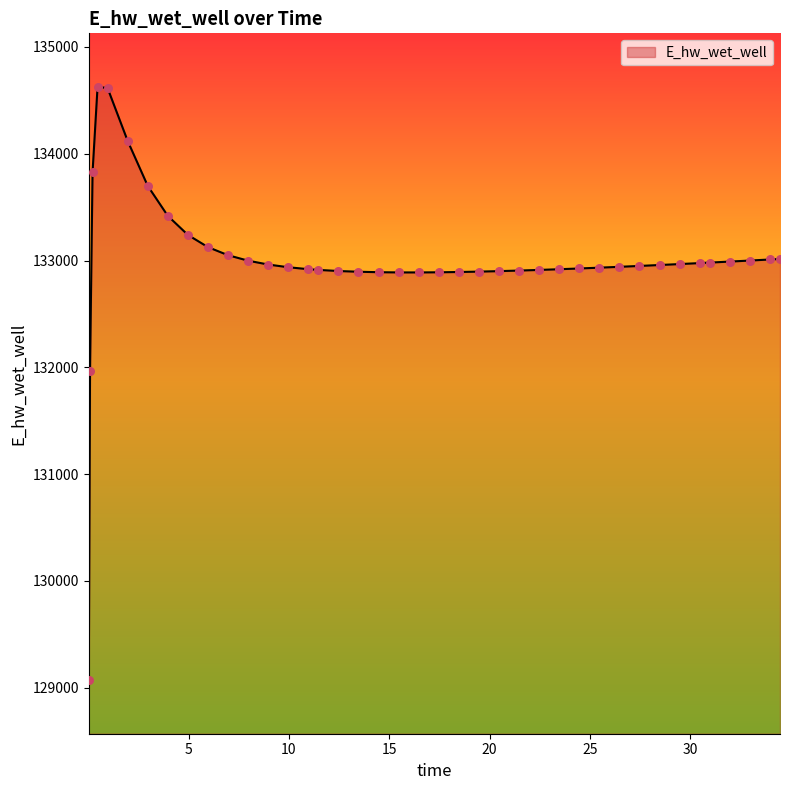

What is the greatest value displayed?

134627.1